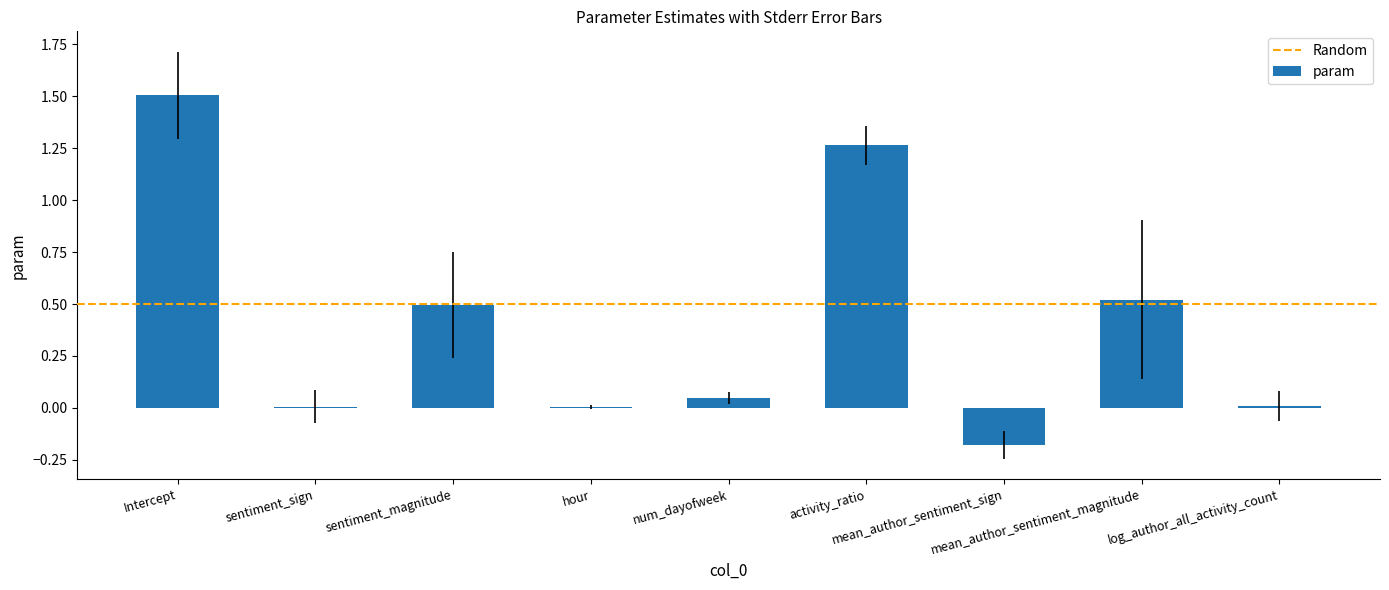

What is the sum of all values?

3.7